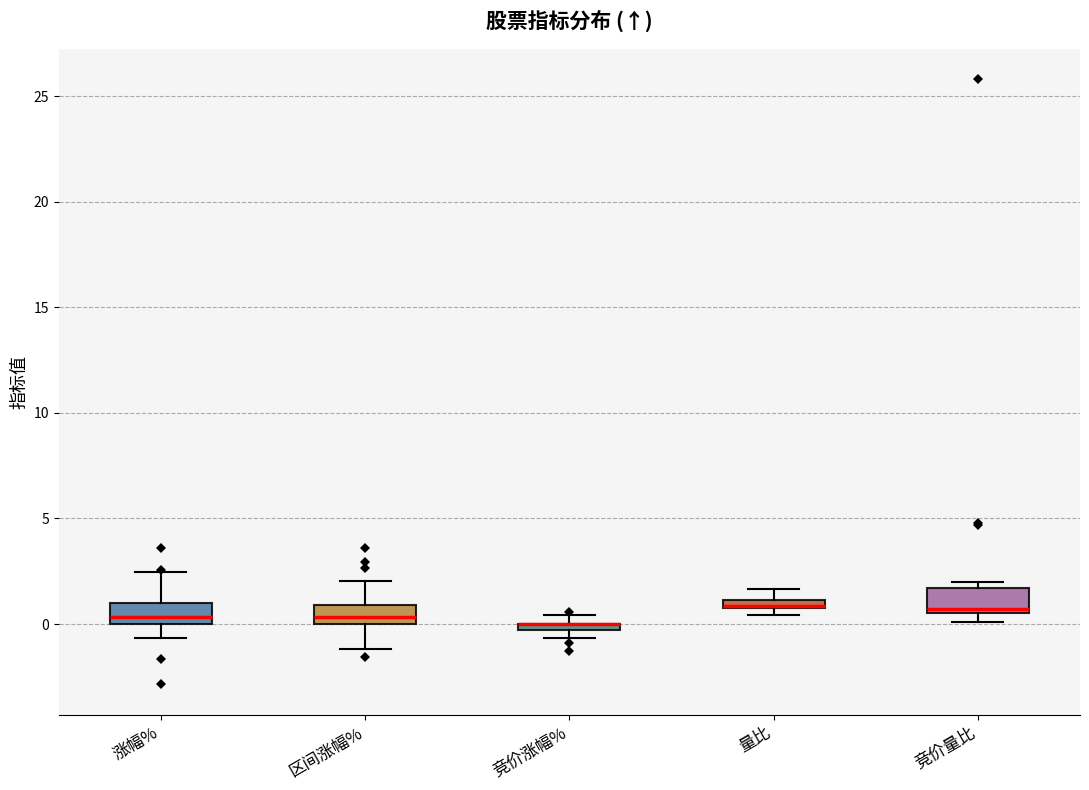

Where does the upper whisker of the box for 区间涨幅% end on the y-axis? The values are not printed on the chart, so give them approximately, as read against the axis.

2.0